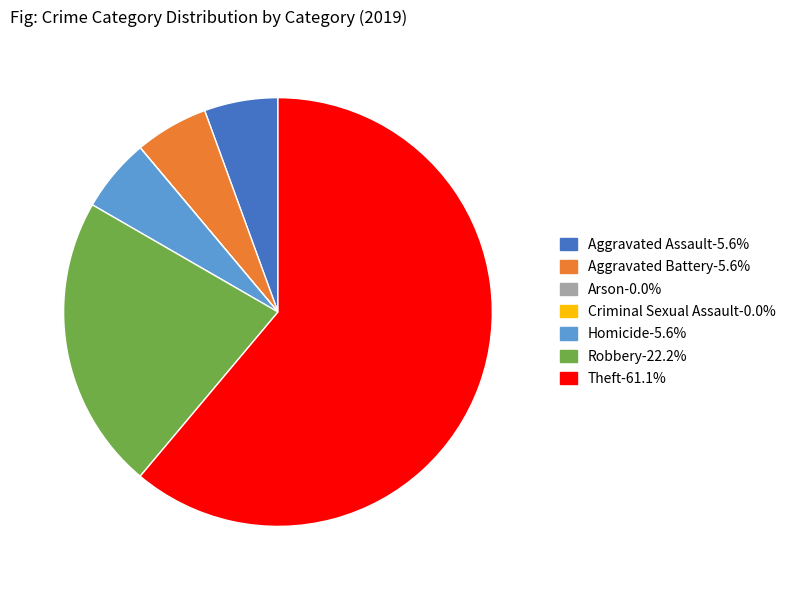

Is there a majority slice in this chart?

Yes